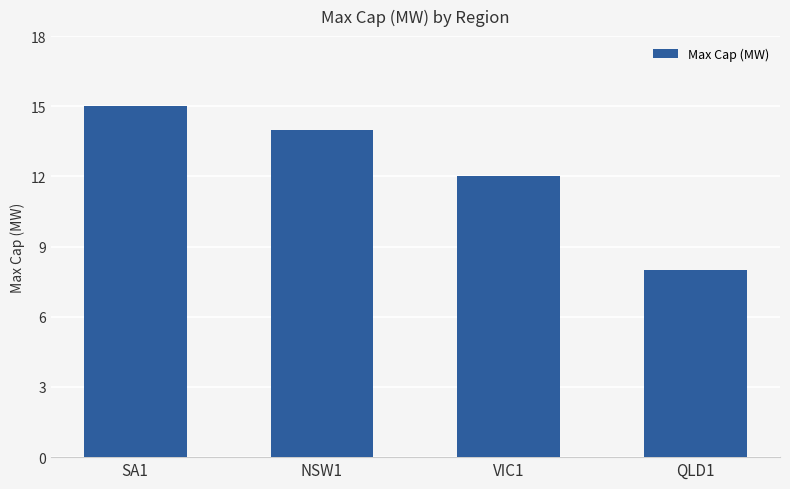

Is it true that the value at SA1 is 27?

False